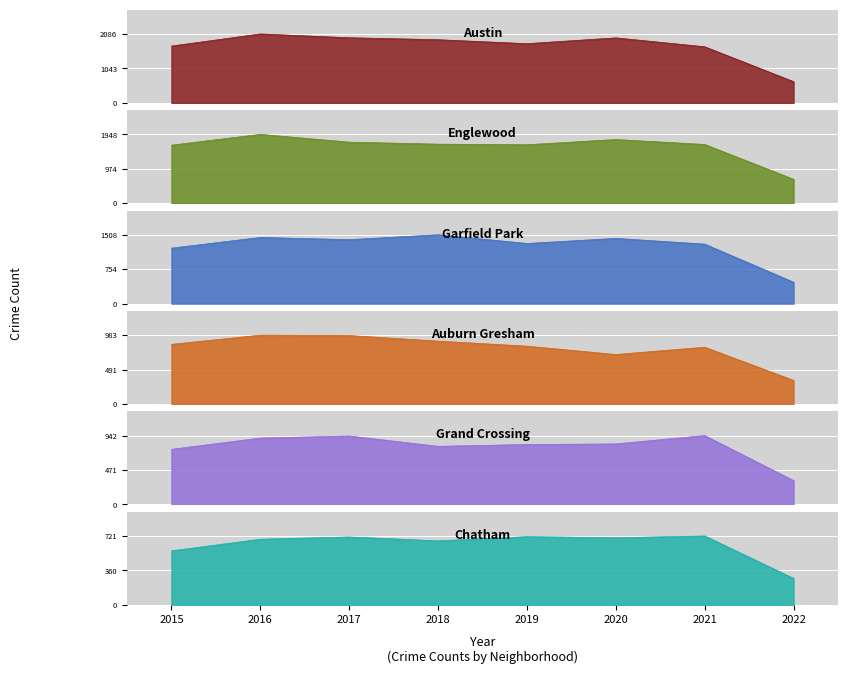

Rank the series by their maximum value, from lowest to highest.

Chatham, Grand Crossing, Auburn Gresham, Garfield Park, Englewood, Austin